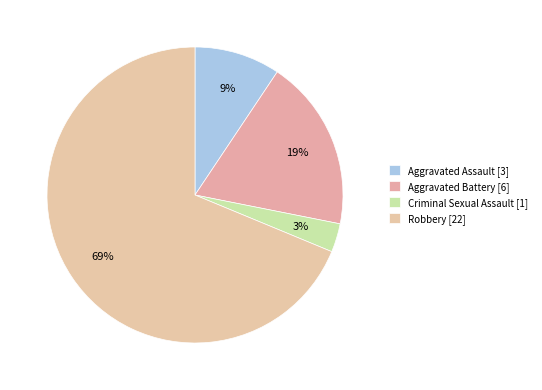

Is it true that Aggravated Battery is 19% of the pie?

True